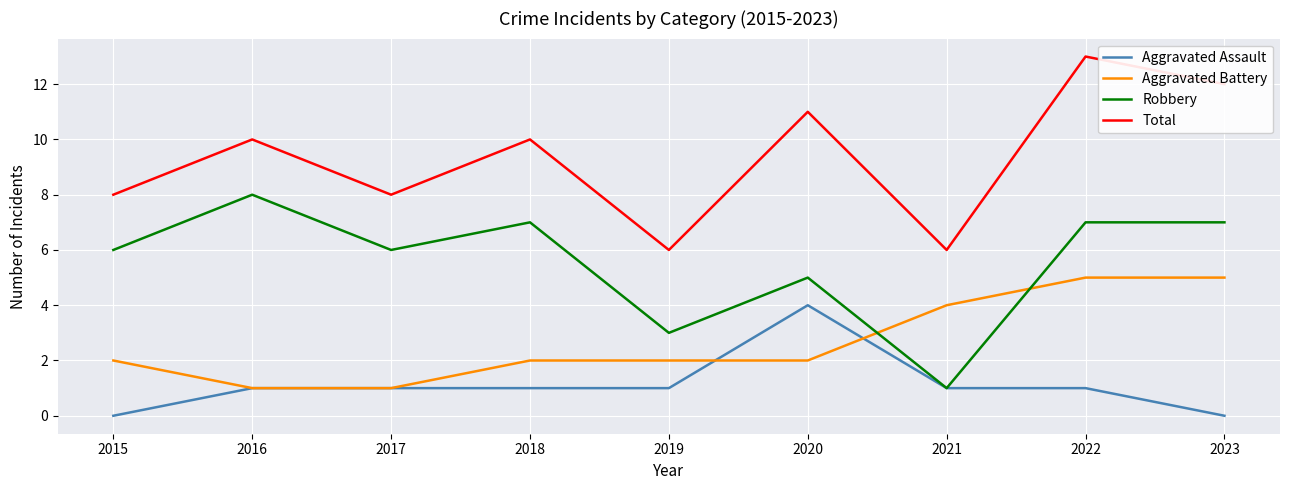

At how many categories does at least one series exceed 9?

5